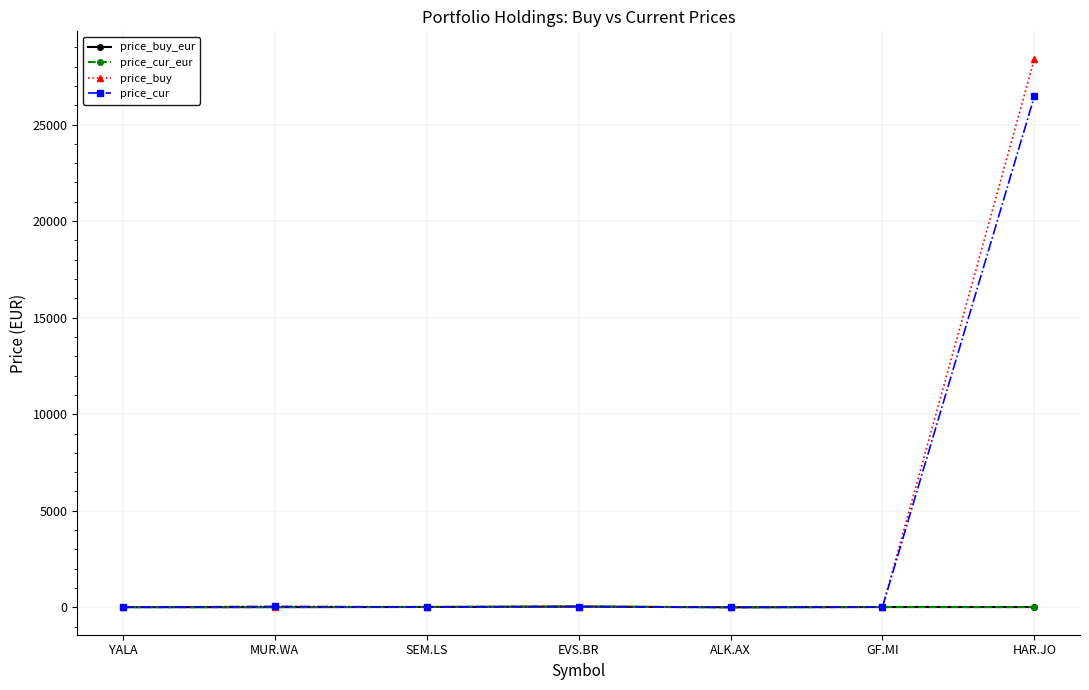

What is the difference between the highest and lowest values at SEM.LS?

0.5